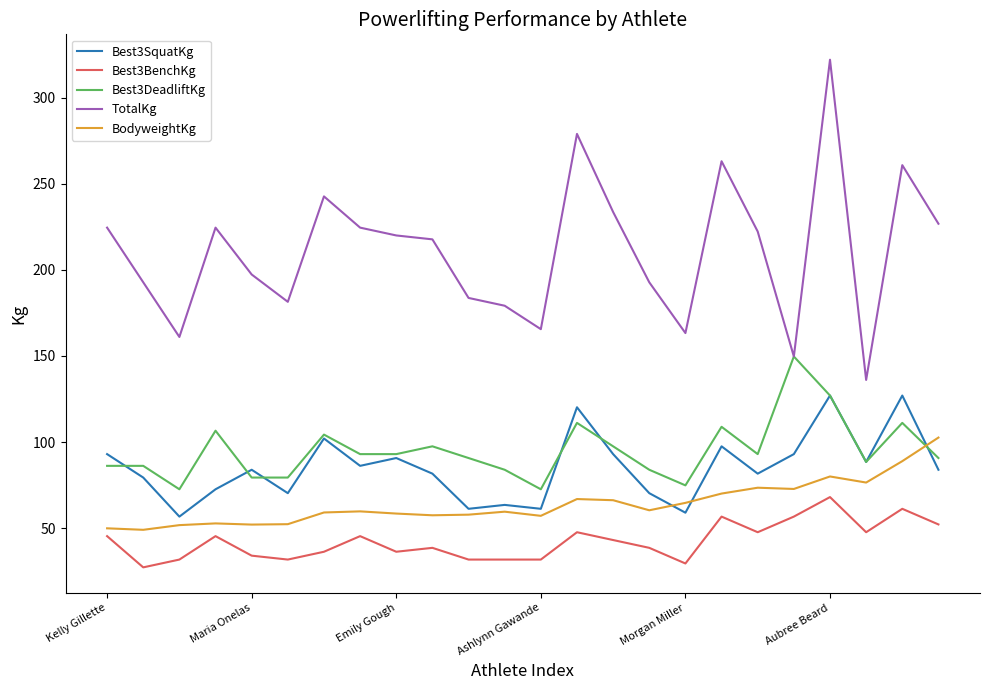

Which series has the largest total across all categories?

TotalKg